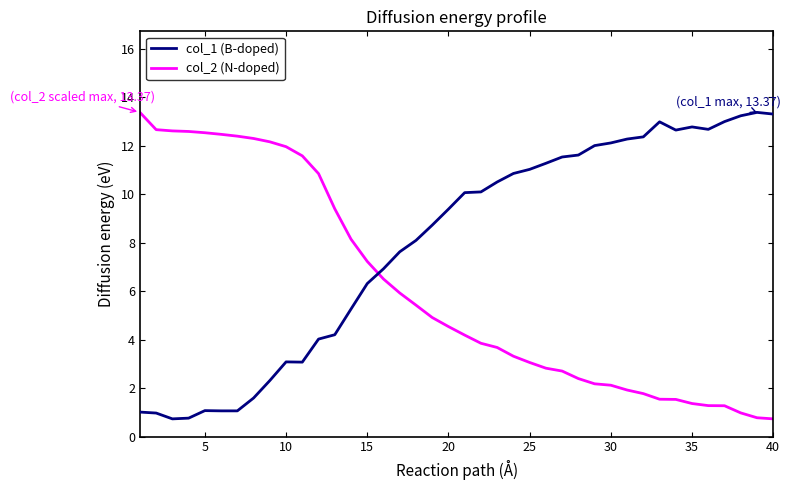

True or false: col_2 (N-doped) and col_1 (B-doped) cross at least once.

True